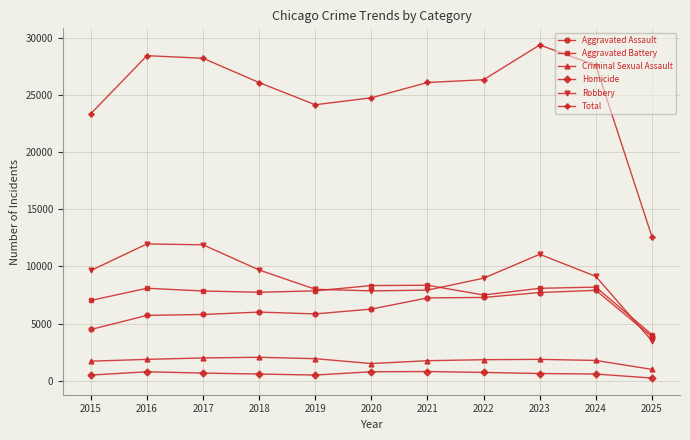

What is the value of the Total point at the 5th from the left?

24124